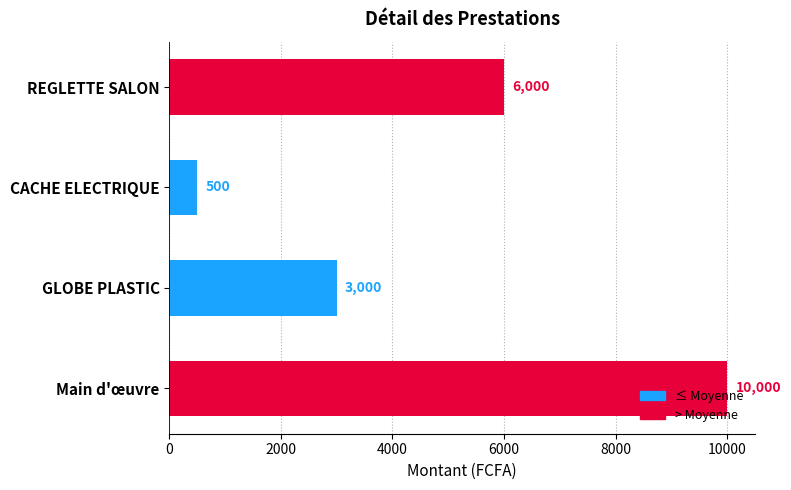

What is the average value?

4875